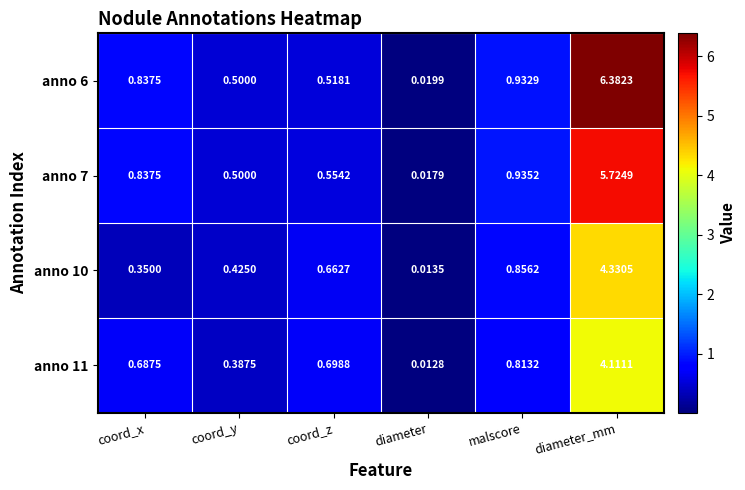

Is the value of anno 7 at diameter_mm greater than the value of anno 10 at coord_x?

Yes